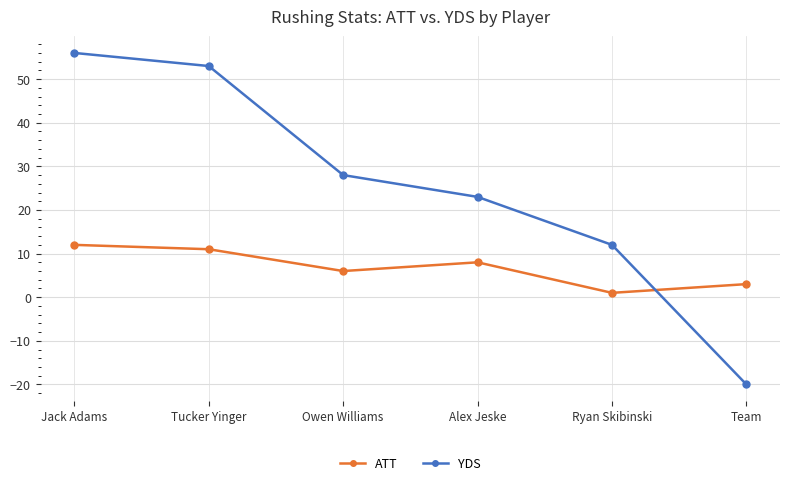

How many times do YDS and ATT cross each other?

1